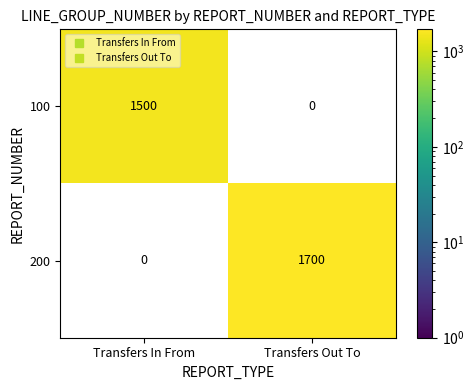

Which series has the largest total across all categories?

200